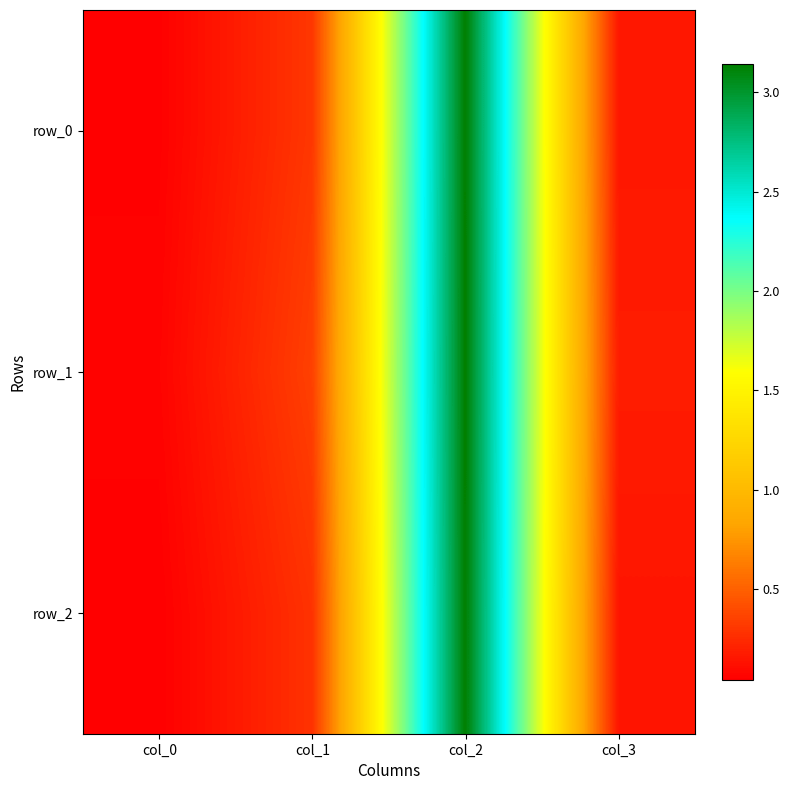

Reading left to right, transcribe all the data shown in this chart.

row_0: 0.0	0.3	3.1	0.2
row_1: 0.1	0.3	3.1	0.2
row_2: 0.0	0.3	3.1	0.1